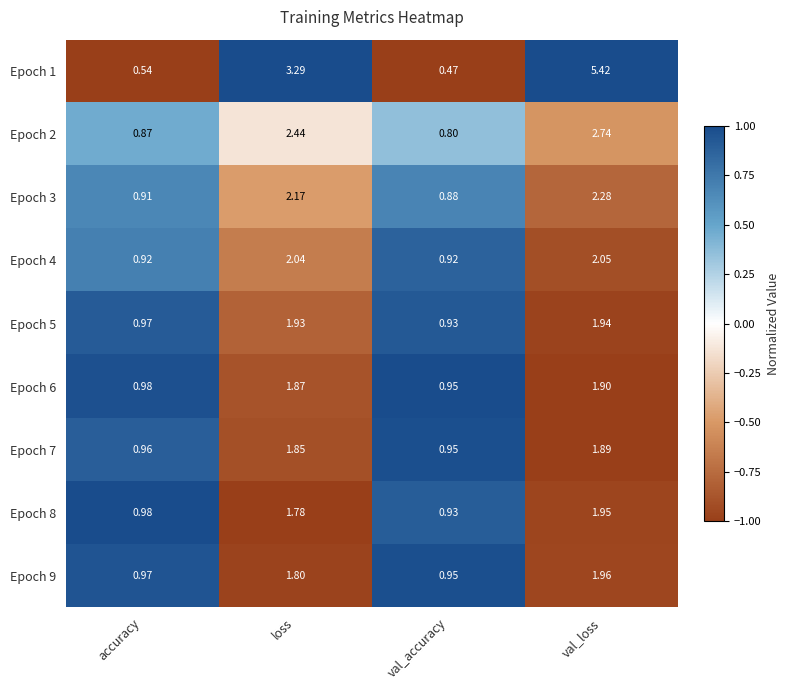

Which series has the widest spread of values?

Epoch 1